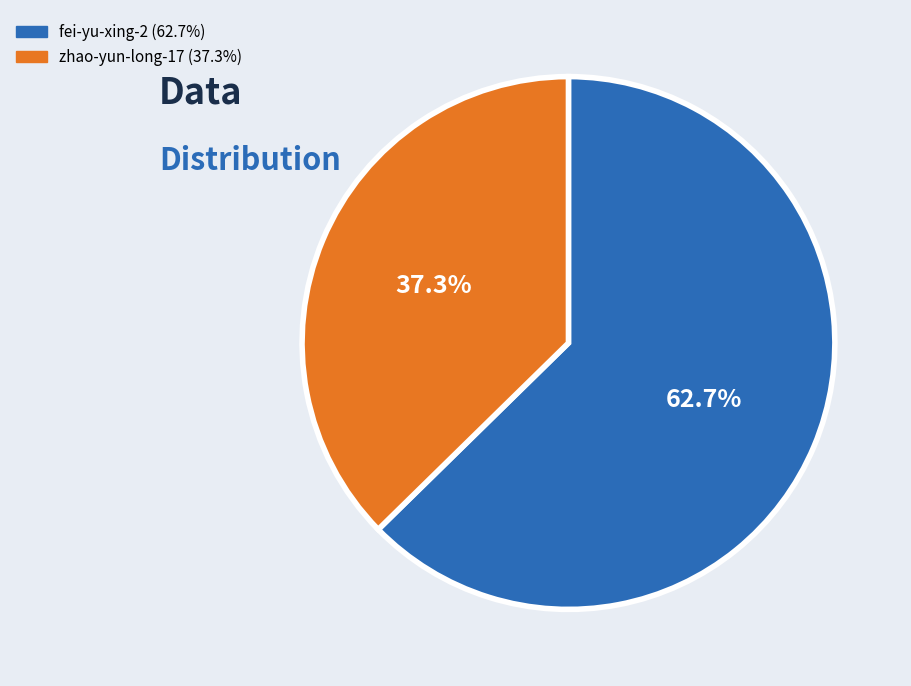

Count the number of slices in the pie.

2